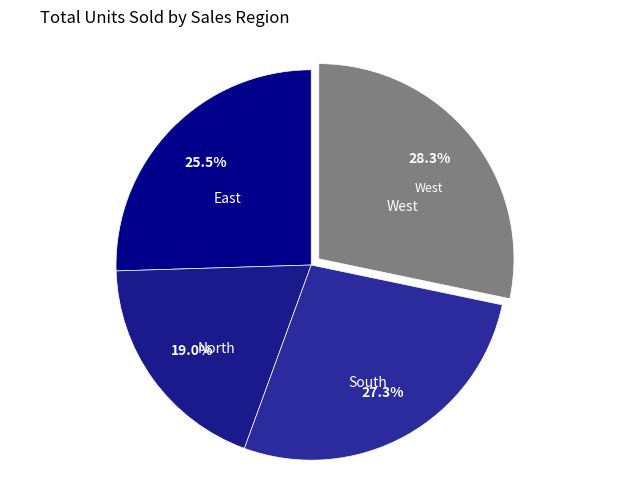

To the nearest percent, what is the combined percentage of North and South?

46%